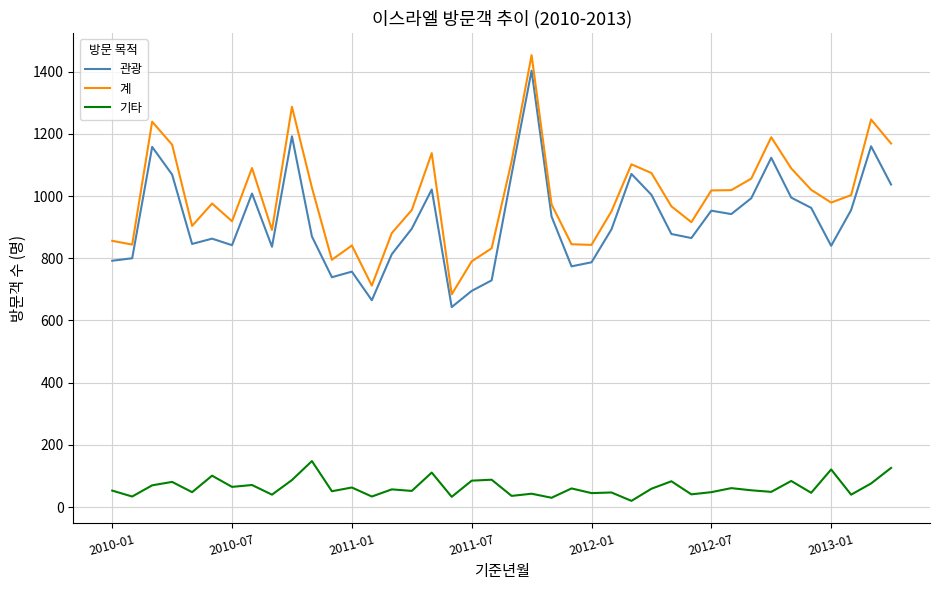

In 관광, how many points are higher than both neighbors (excluding endpoints)?

11